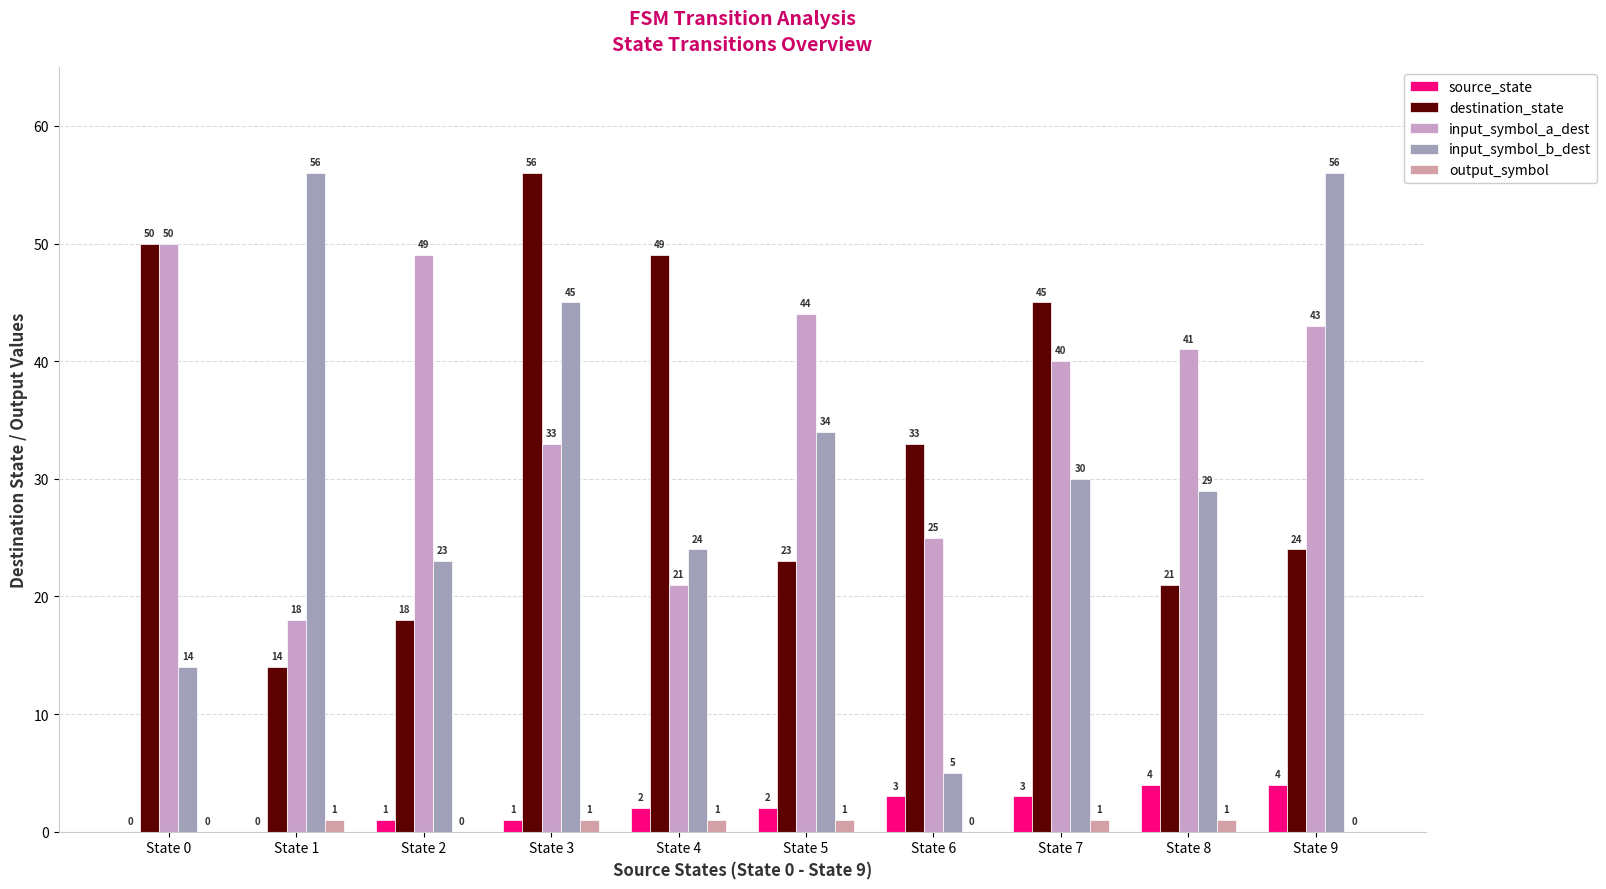

At how many categories does at least one series exceed 6?

10